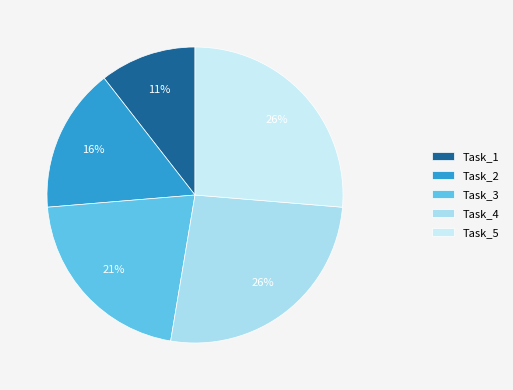

What percentage is the Task_2 slice, to the nearest percent?

16%